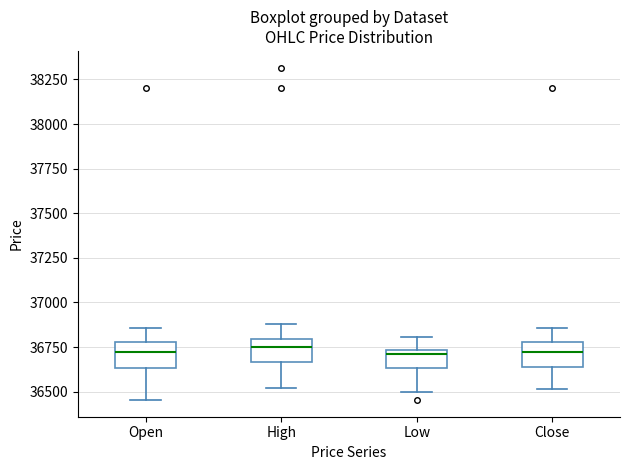

Where is the lower edge of the box for Low on the y-axis? The values are not printed on the chart, so give them approximately, as read against the axis.

36650